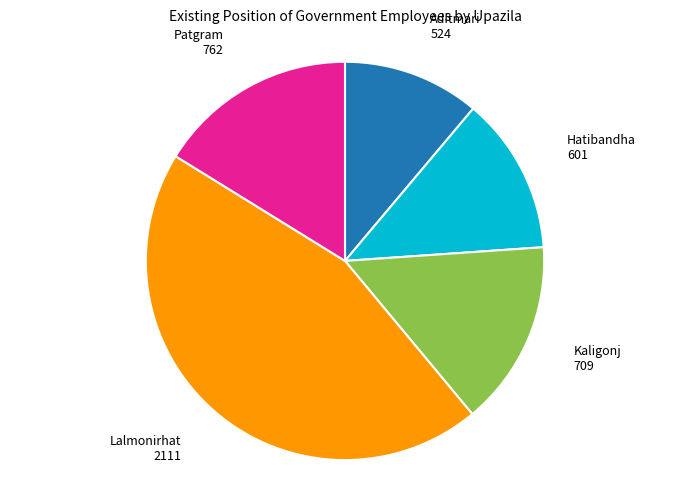

How many segments does this pie chart have?

5